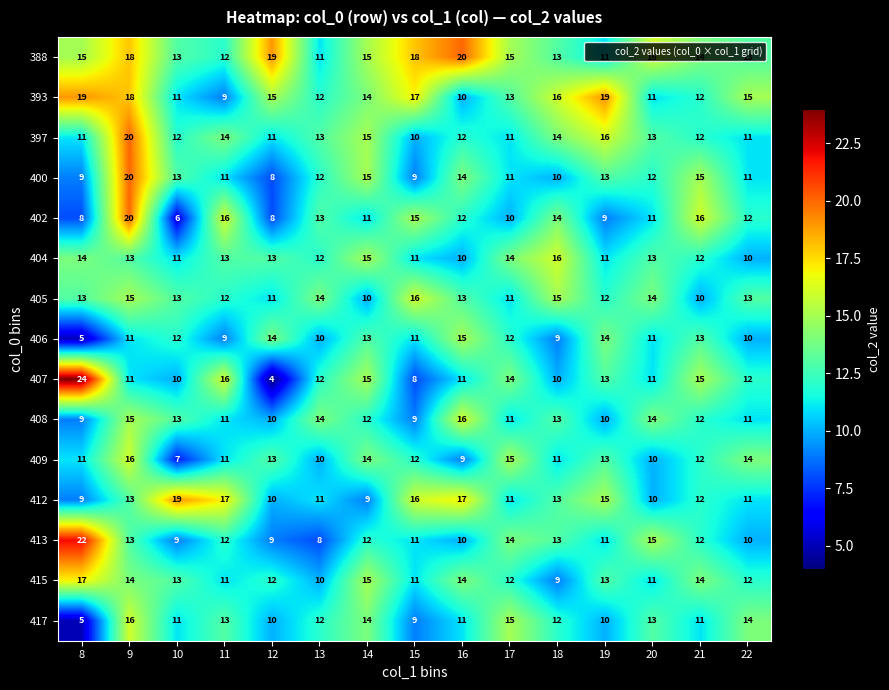

What is the average value of the 402 series?

12